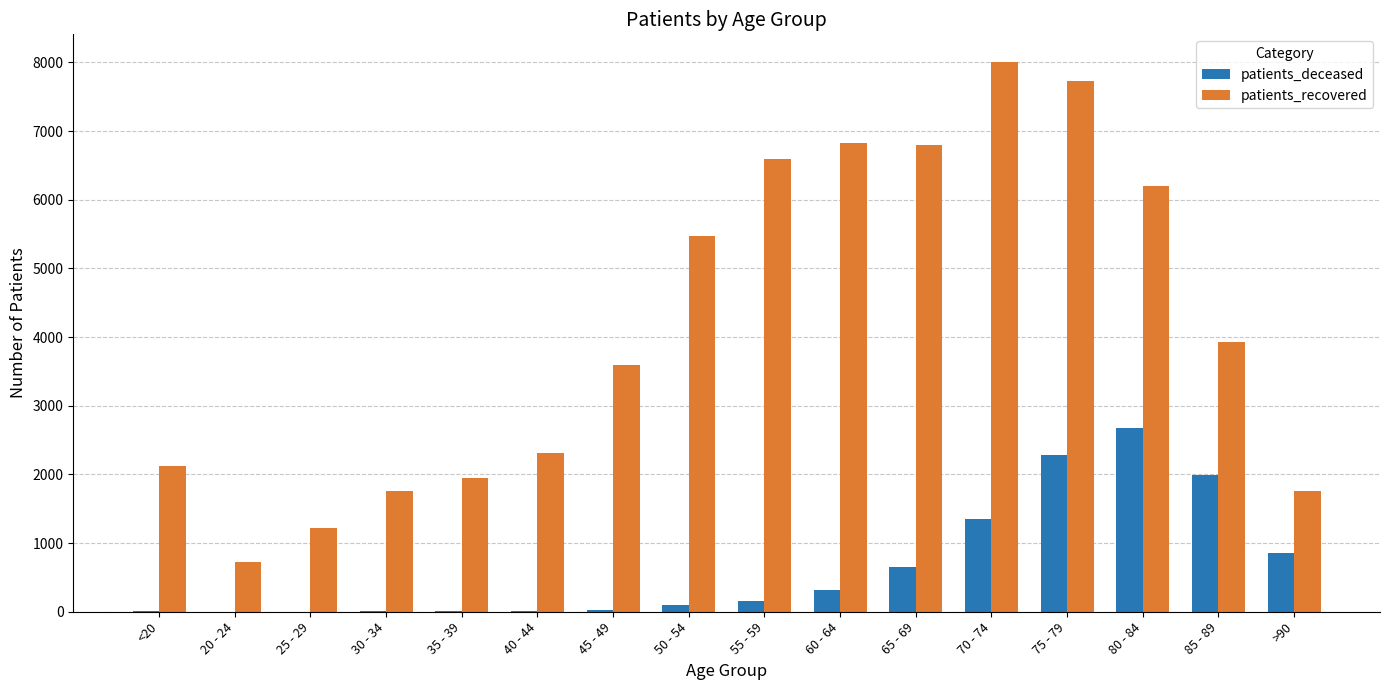

Which series has the largest total across all categories?

patients_recovered